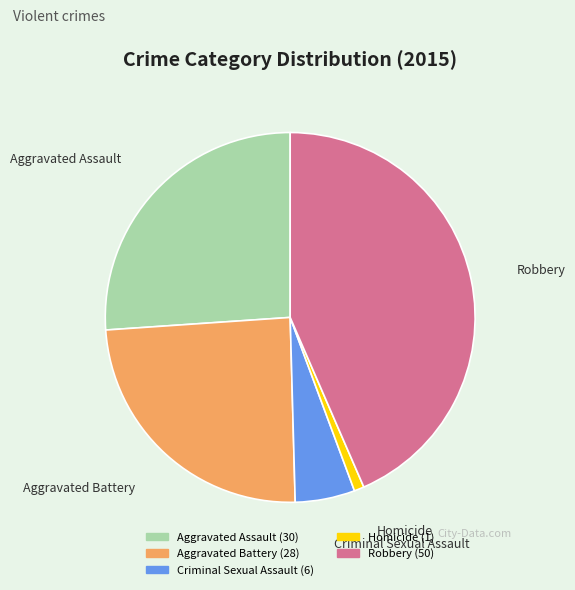

Is it true that Criminal Sexual Assault is 12% of the pie?

False